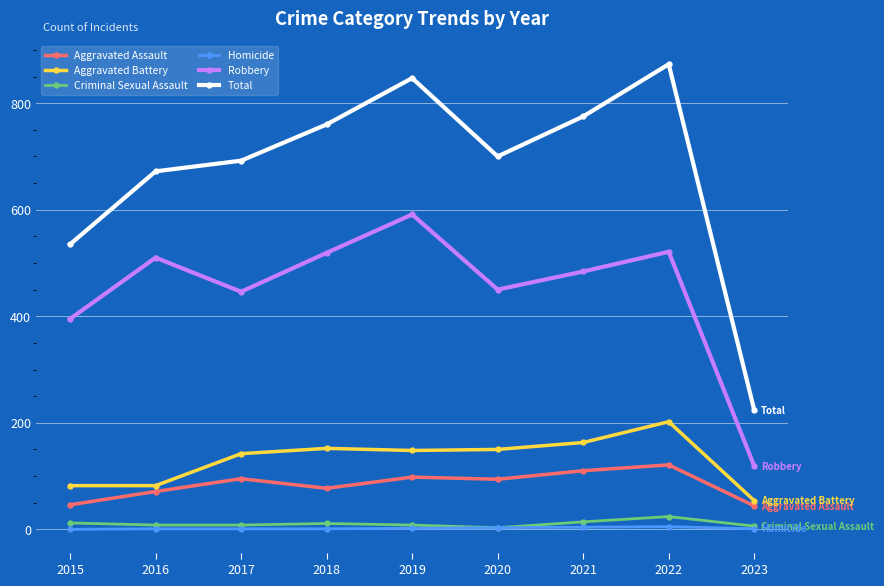

True or false: Robbery and Aggravated Assault intersect in this chart.

False